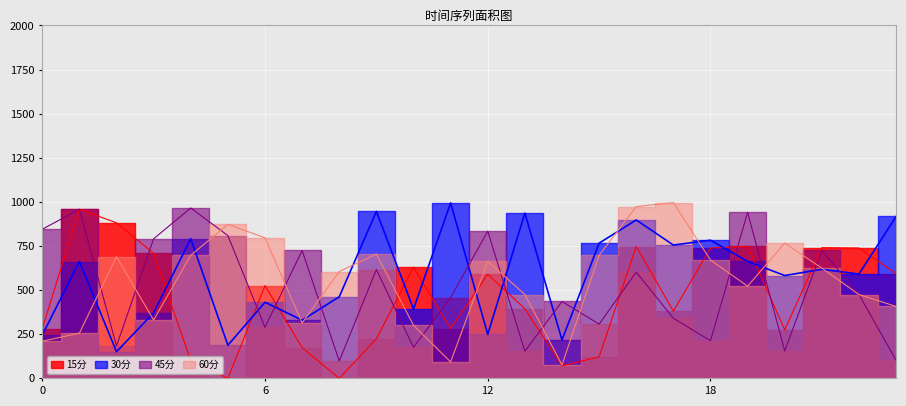

At 3, list the series in order from smallest to largest.

60分, 30分, 15分, 45分